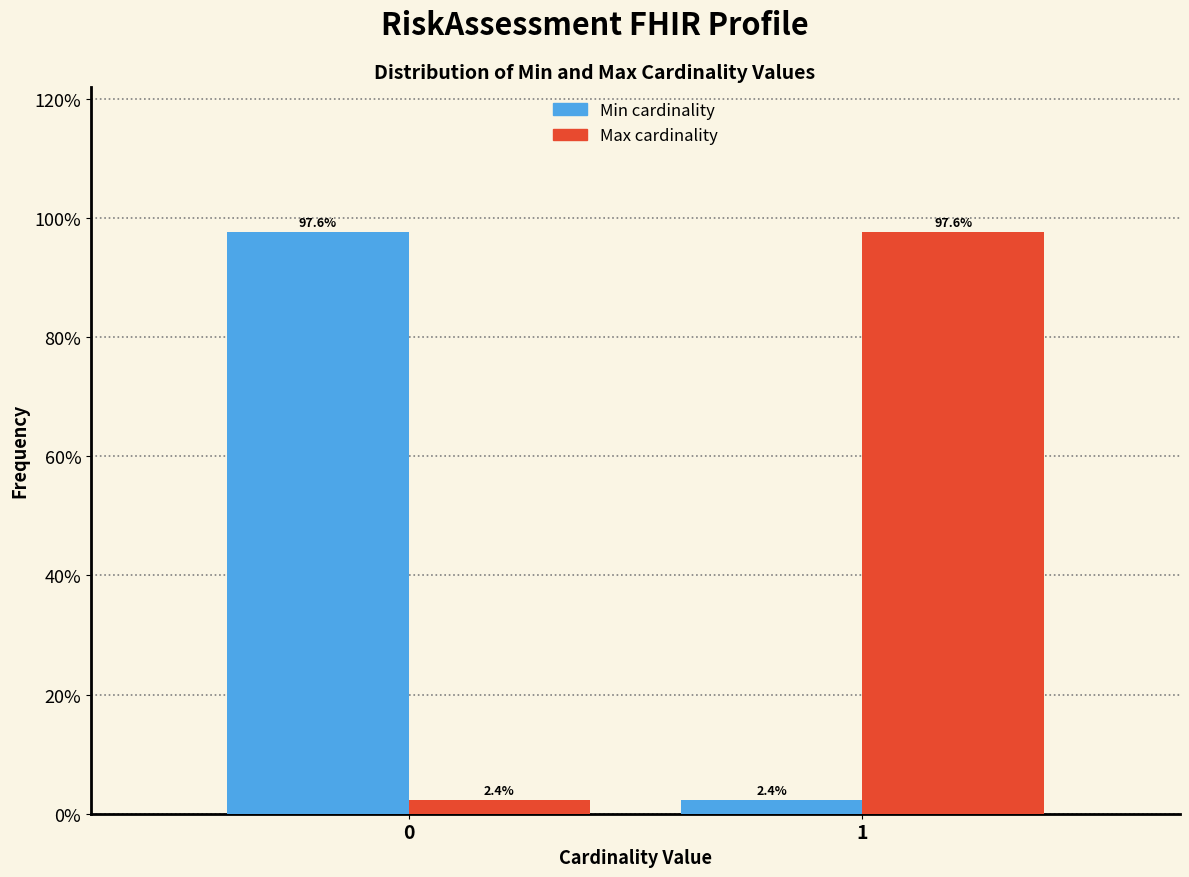

Reading left to right, extract all data points from this chart.

Min: 0=97.6	1=2.4
Max: 0=2.4	1=97.6